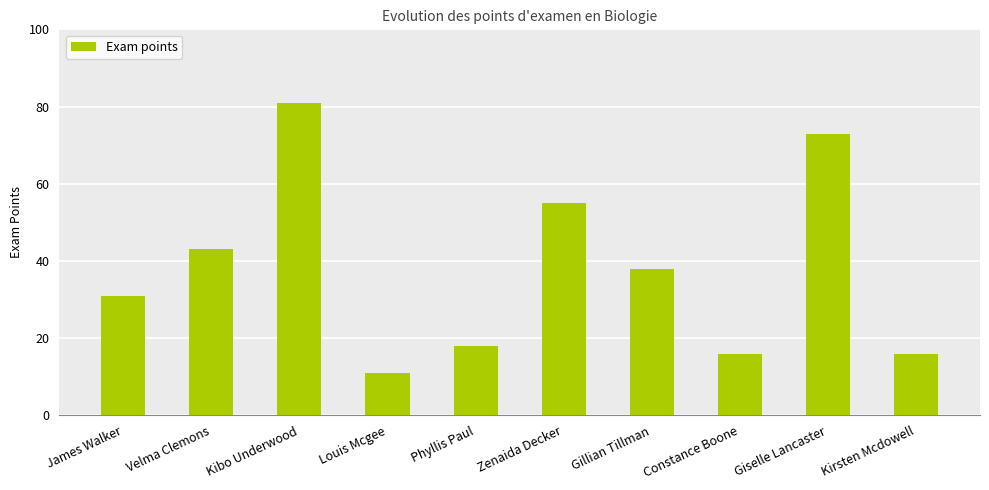

What is the average value?

38